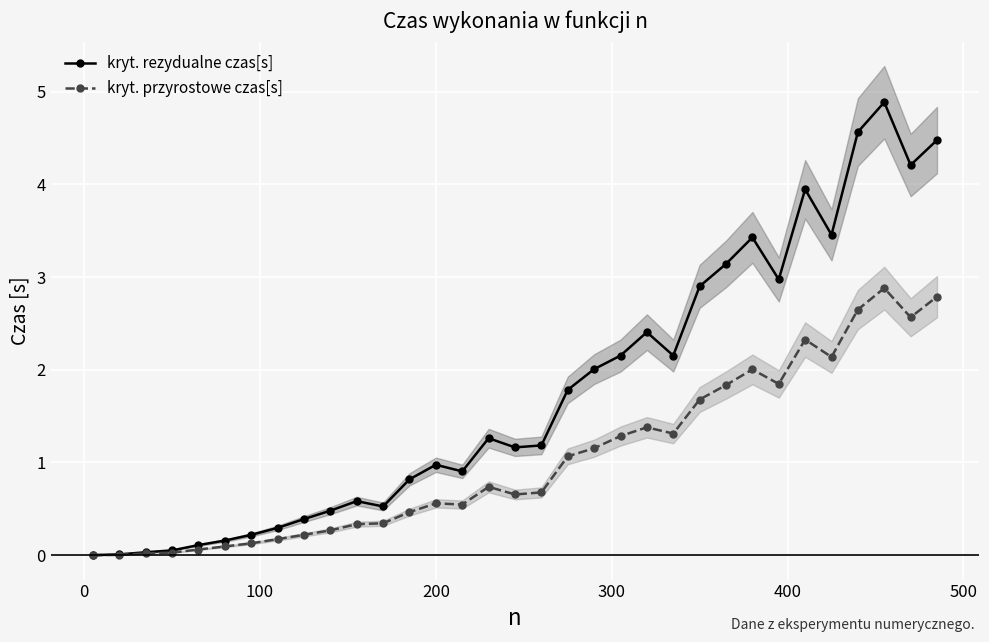

Does the chart display data point markers on the line(s)?

Yes